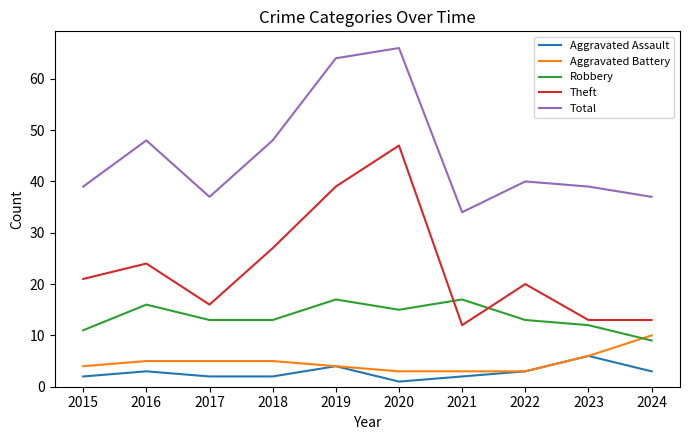

Where is the first local maximum for Robbery?

2016